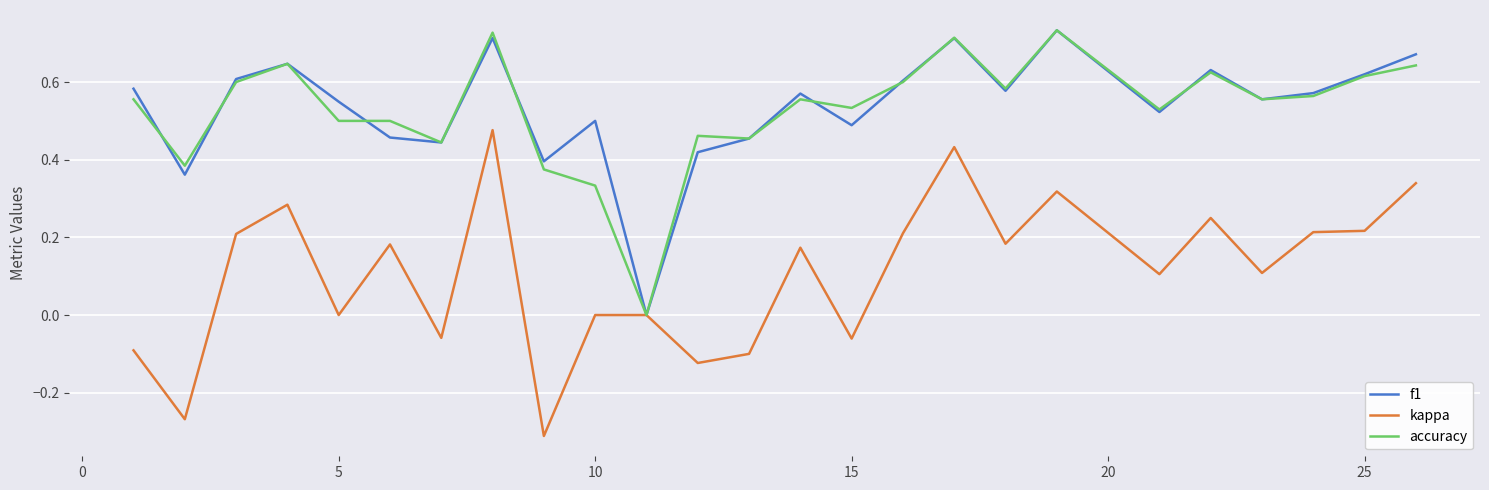

Is this an area chart (filled region under the line)?

No